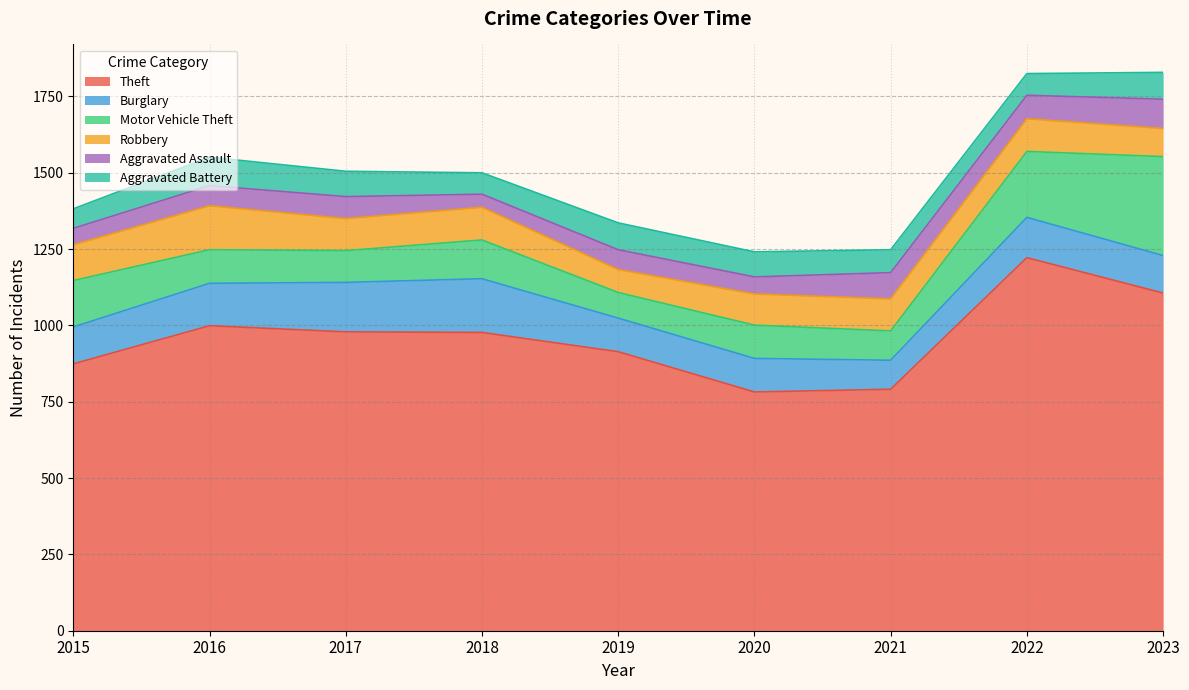

Reading left to right, transcribe all the data shown in this chart.

Theft: 874	999	979	977	914	782	791	1222	1106
Burglary: 121	139	162	176	110	110	95	132	123
Motor Vehicle Theft: 152	110	104	127	84	109	96	216	324
Robbery: 117	144	105	107	75	102	105	107	92
Aggravated Assault: 54	66	72	43	65	56	86	77	96
Aggravated Battery: 64	93	83	70	88	82	75	71	88